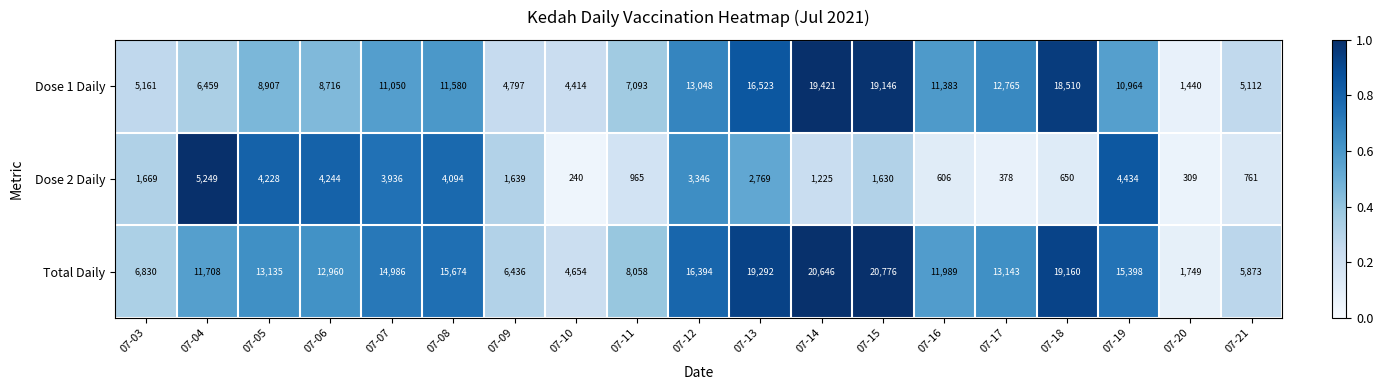

List the series in order of their peak value, lowest first.

Dose 2 Daily, Dose 1 Daily, Total Daily